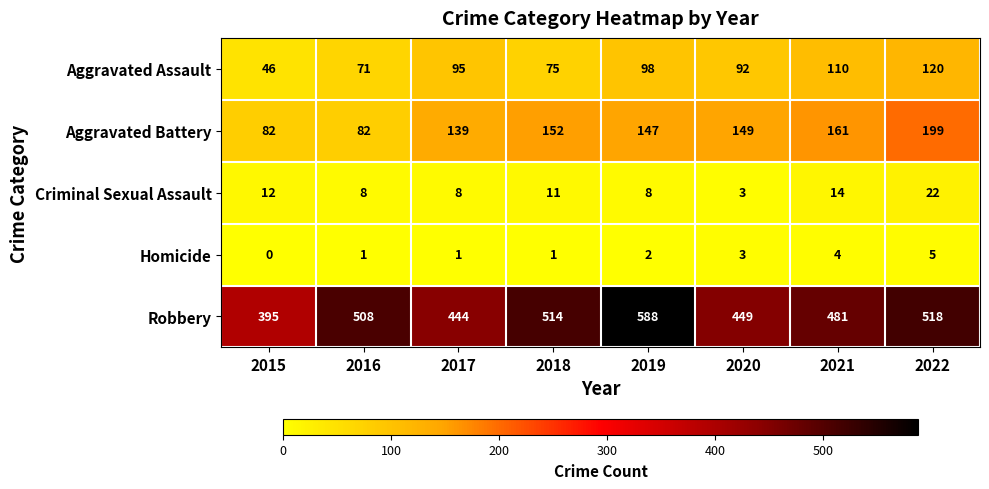

How many values in the Criminal Sexual Assault series are below 11?

4